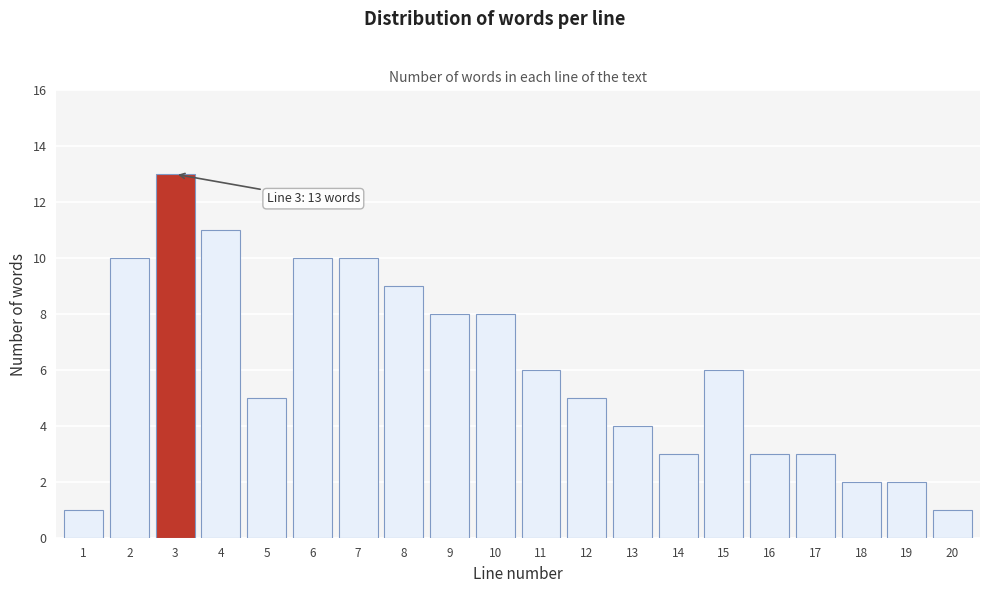

Reading left to right, transcribe all the data shown in this chart.

1	10	13	11	5	10	10	9	8	8	6	5	4	3	6	3	3	2	2	1